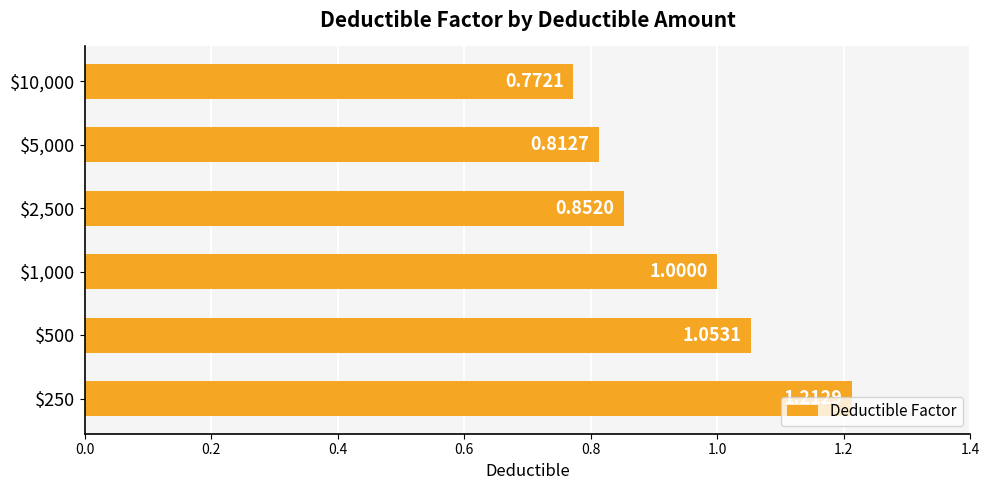

How many data points does each series have?

6